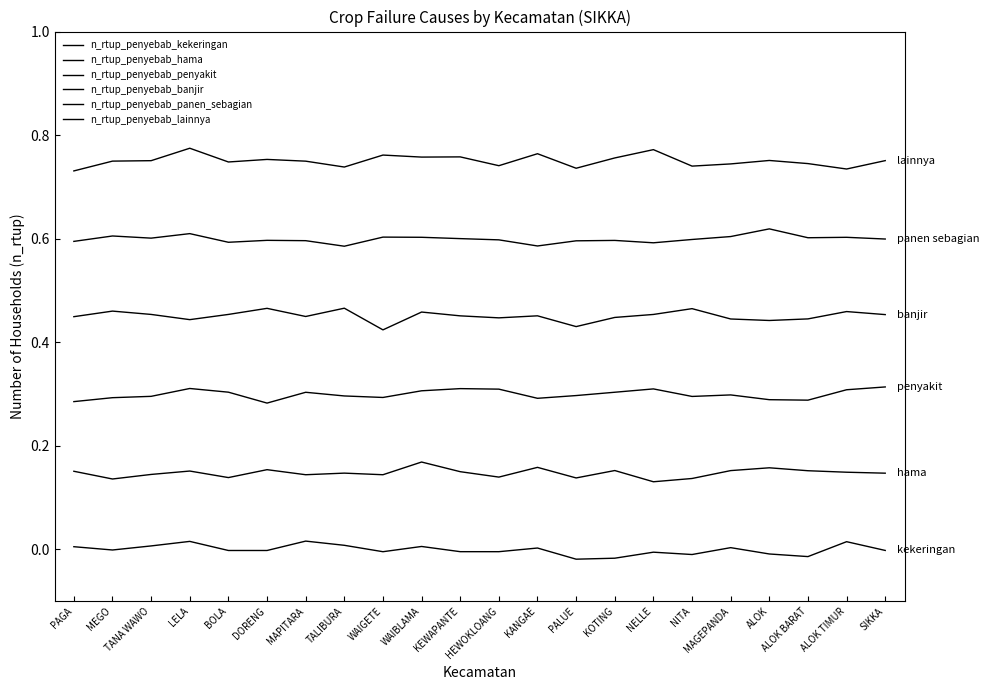

True or false: n_rtup_penyebab_kekeringan and n_rtup_penyebab_panen_sebagian cross at least once.

False